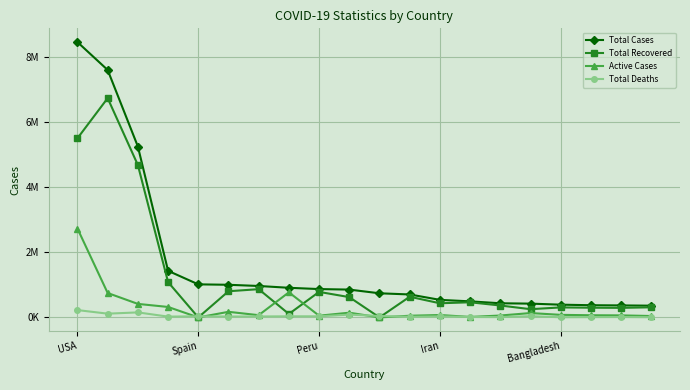

True or false: Active Cases and Total Cases cross at least once.

False